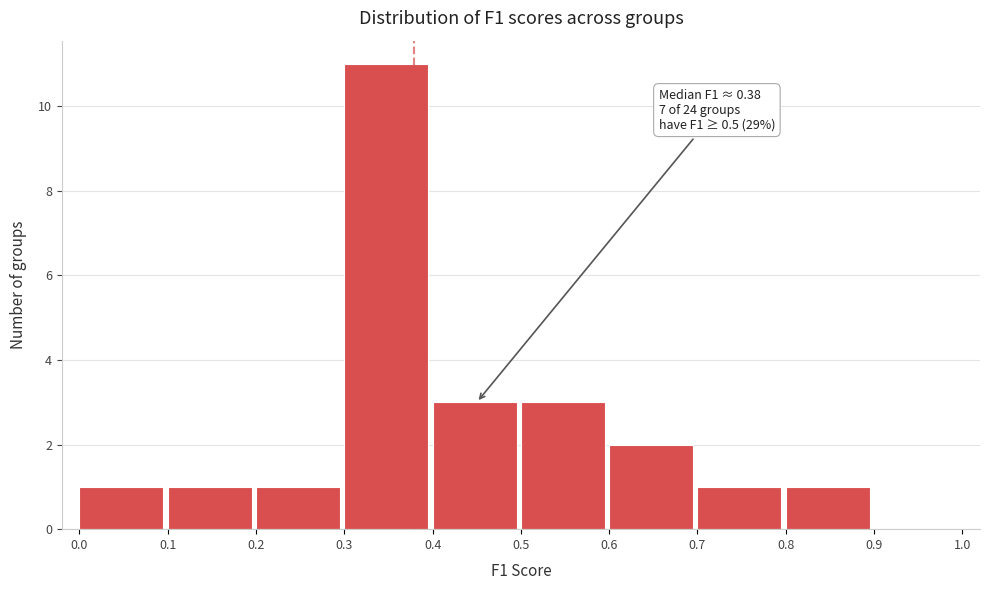

Over which range of the x-axis is the bar tallest?

0.3 to 0.4